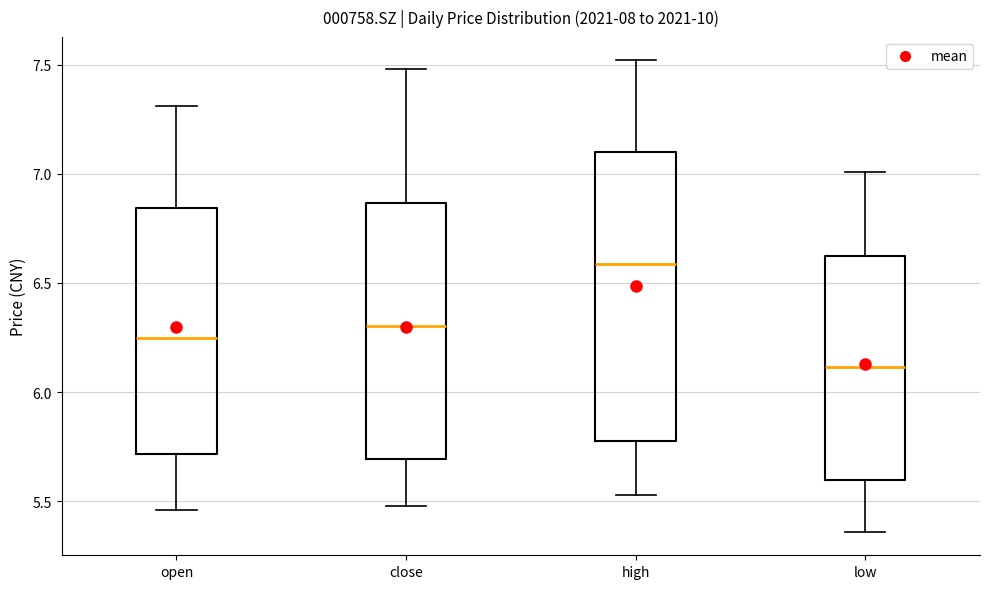

Which box has the highest median line?

high